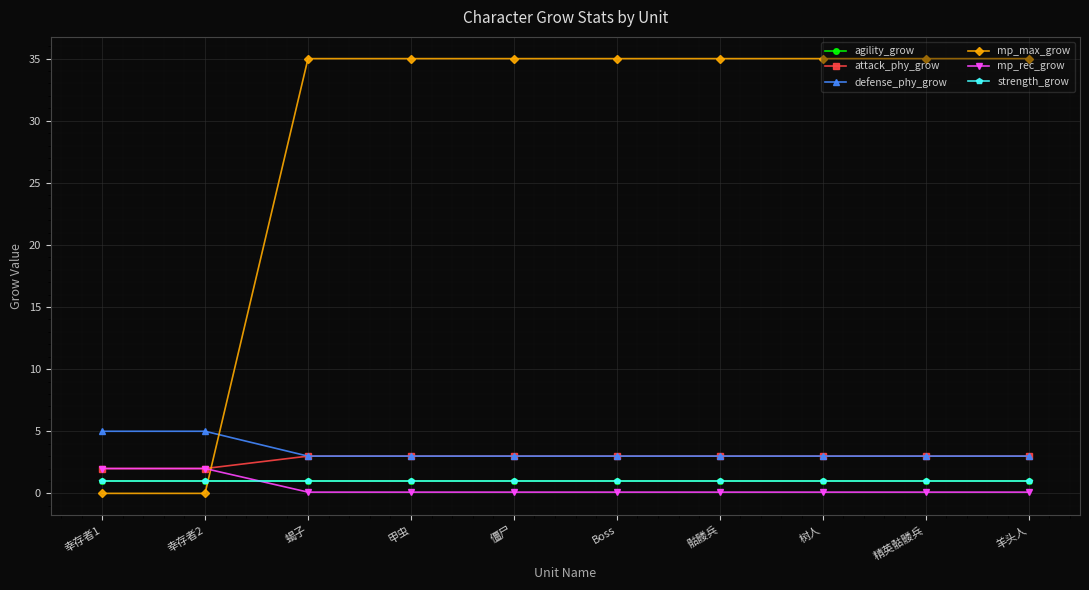

At which label is attack_phy_grow closest to 2?

幸存者1